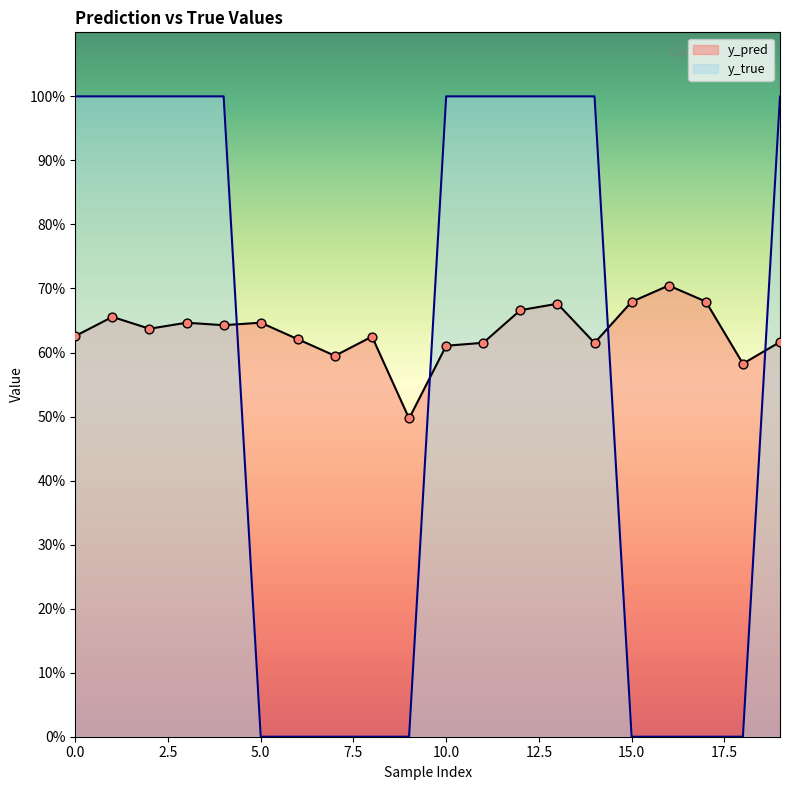

Which series has the largest Y range (max minus min)?

y_true